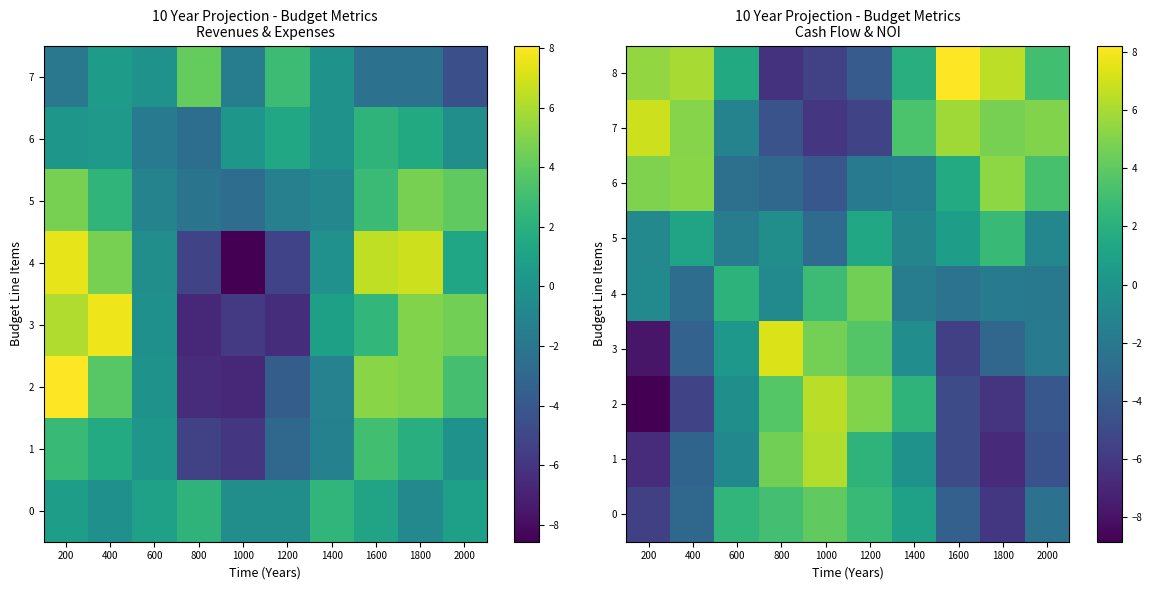

How many data points in 3 are above 0?

4